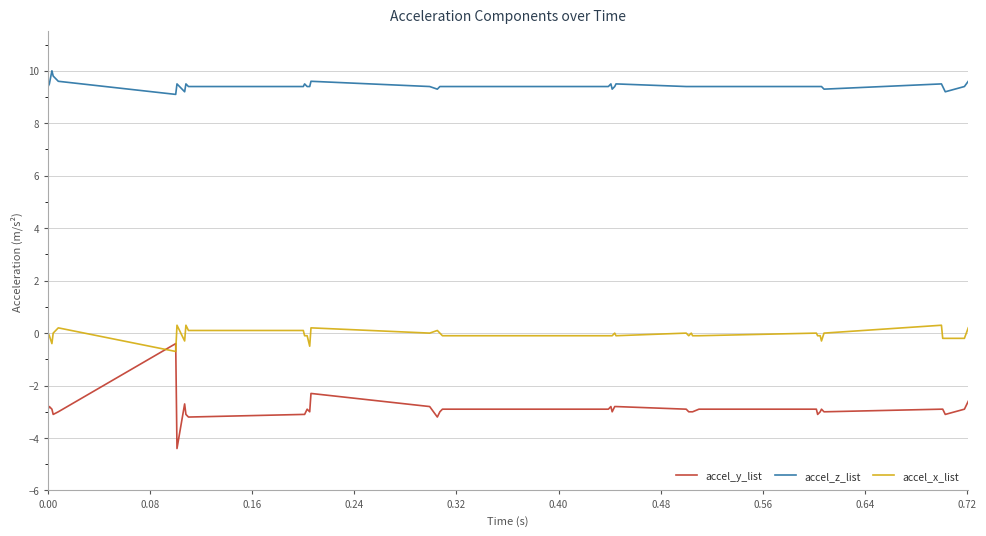

Which series has the largest total across all categories?

accel_z_list